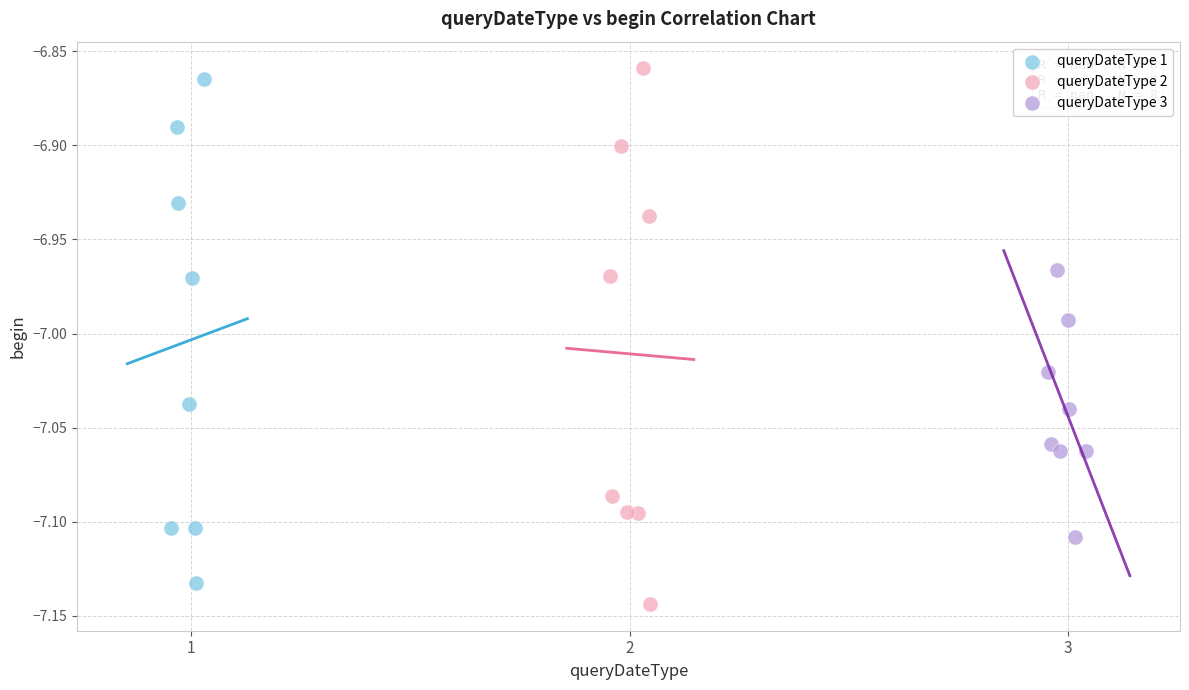

Which series has the largest Y range (max minus min)?

queryDateType 2